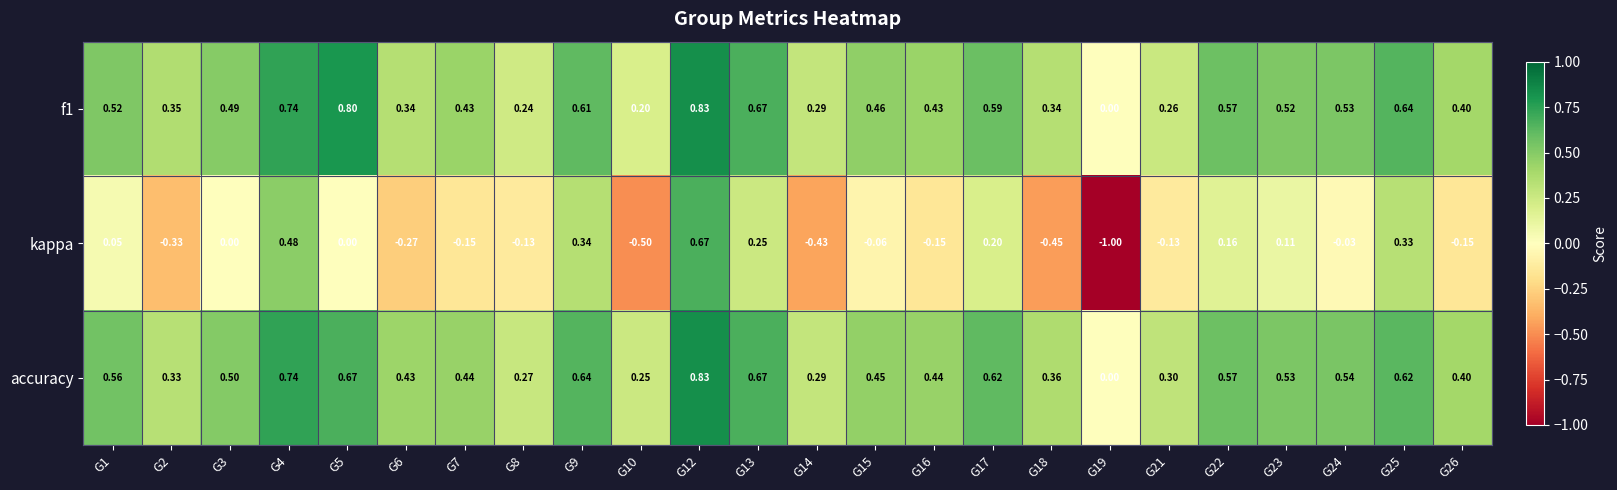

Is the value of f1 at G25 greater than the value of kappa at G26?

Yes